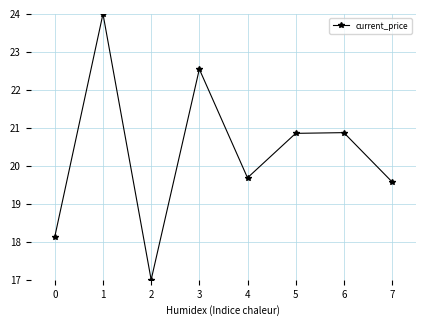

Reading left to right, list all the values displayed in this chart.

0=18.1	1=24.0	2=17.0	3=22.5	4=19.7	5=20.9	6=20.9	7=19.6